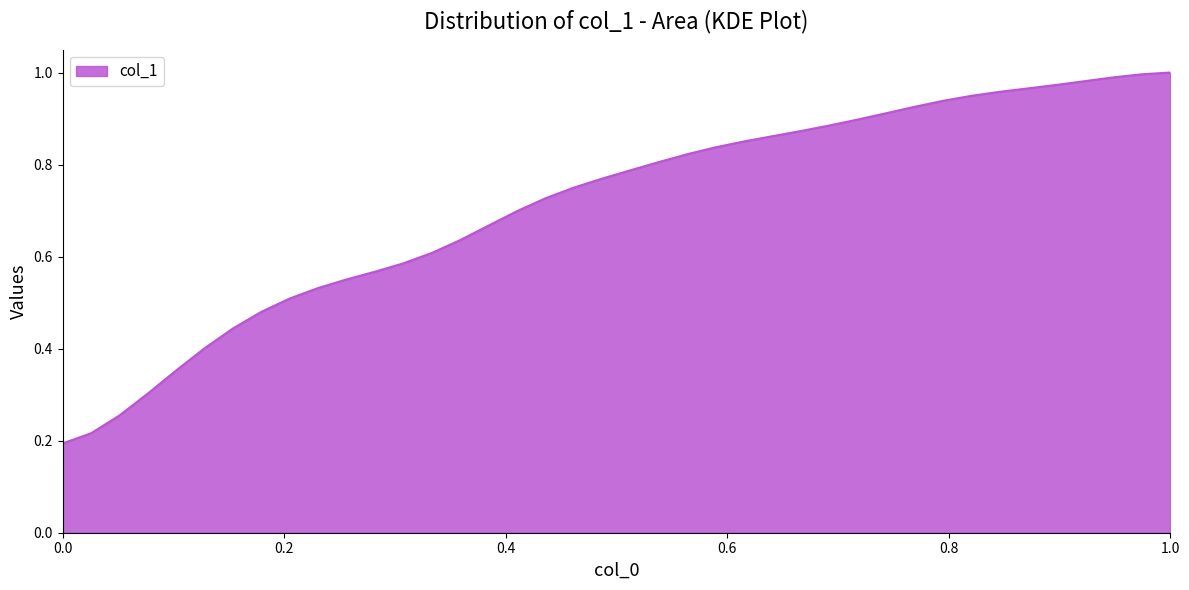

Reading left to right, list all the values displayed in this chart.

0.2	0.2	0.3	0.3	0.4	0.4	0.4	0.5	0.5	0.5	0.6	0.6	0.6	0.6	0.6	0.7	0.7	0.7	0.7	0.8	0.8	0.8	0.8	0.8	0.9	0.9	0.9	0.9	0.9	0.9	0.9	0.9	0.9	1.0	1.0	1.0	1.0	1.0	1.0	1.0